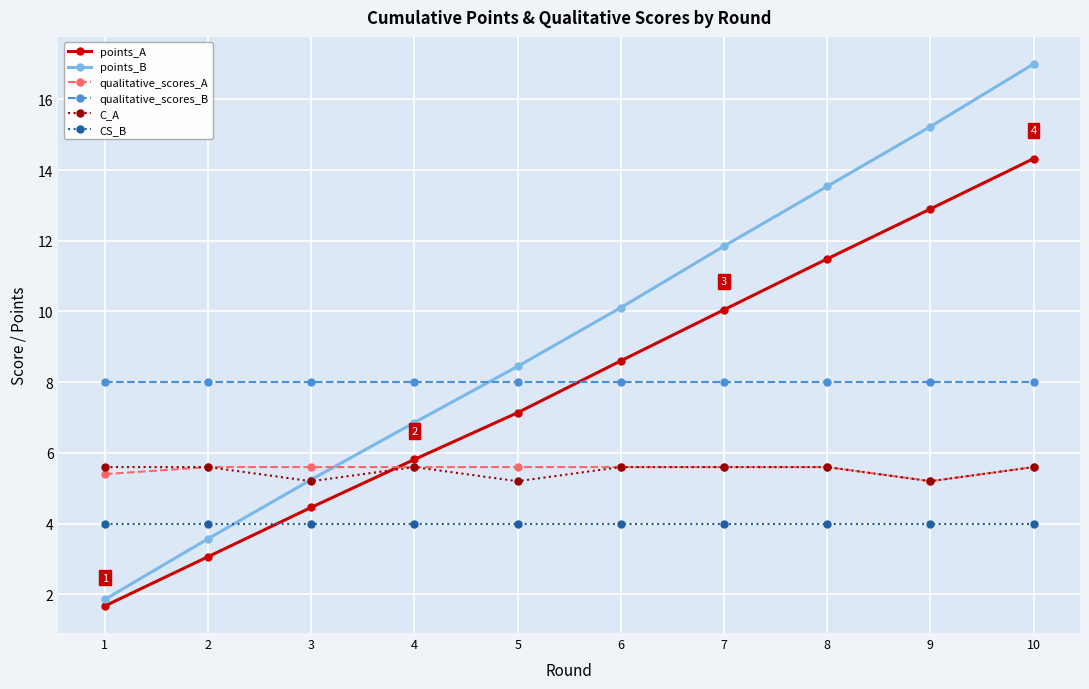

Rank the categories by points_A value from highest to lowest.

10, 9, 8, 7, 6, 5, 4, 3, 2, 1